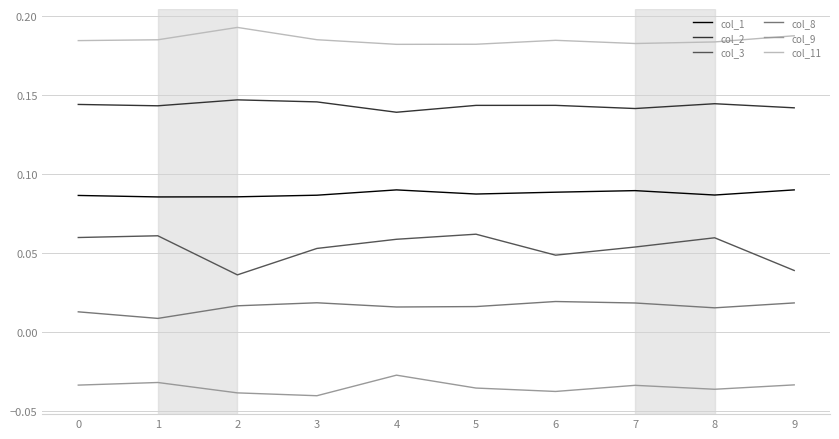

True or false: col_9 has a value of -0.1 at 3.

False